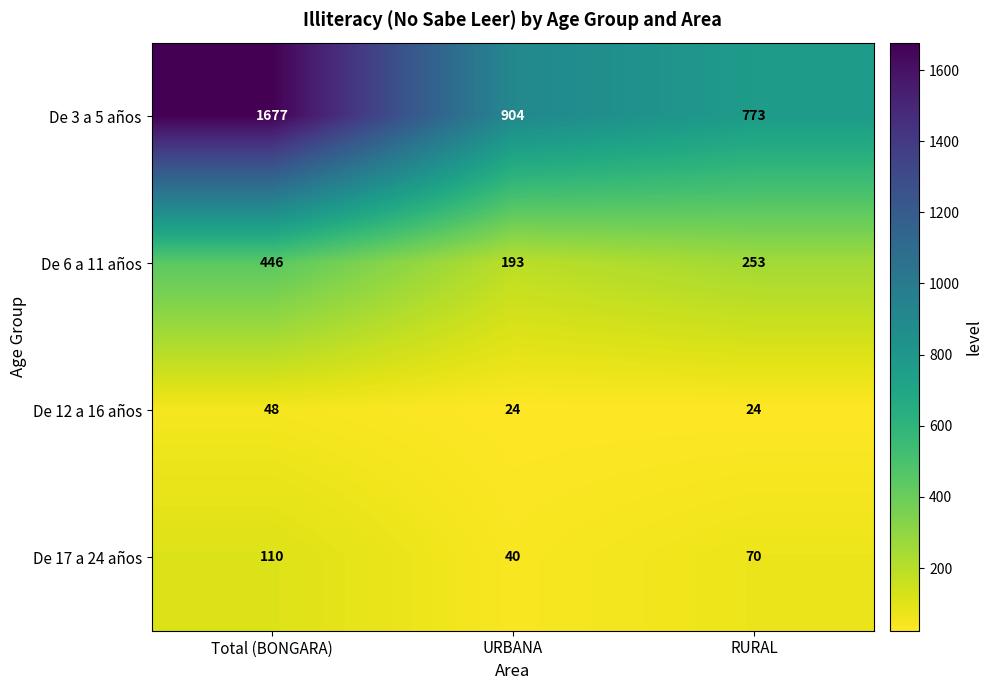

At which label does De 3 a 5 años first exceed 904?

Total (BONGARA)